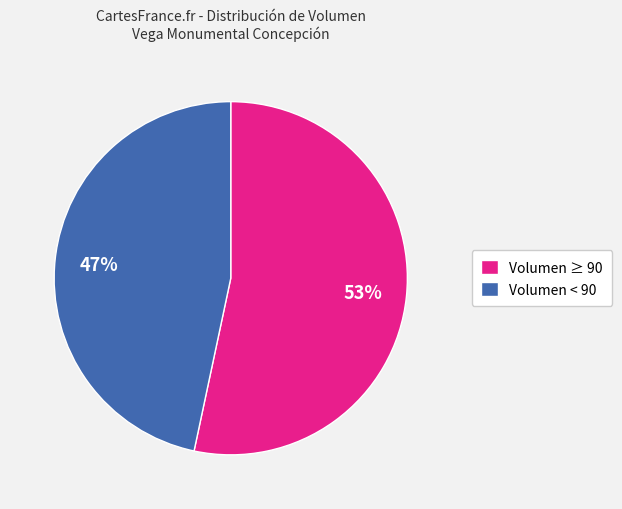

True or false: Volumen < 90 accounts for 47% of the total.

True